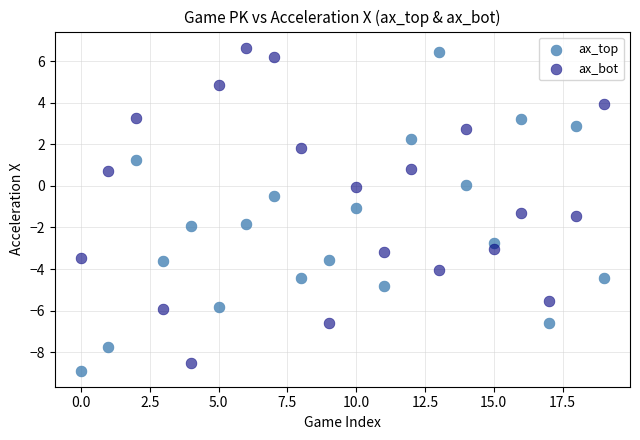

Which series reaches the minimum Y coordinate?

ax_top